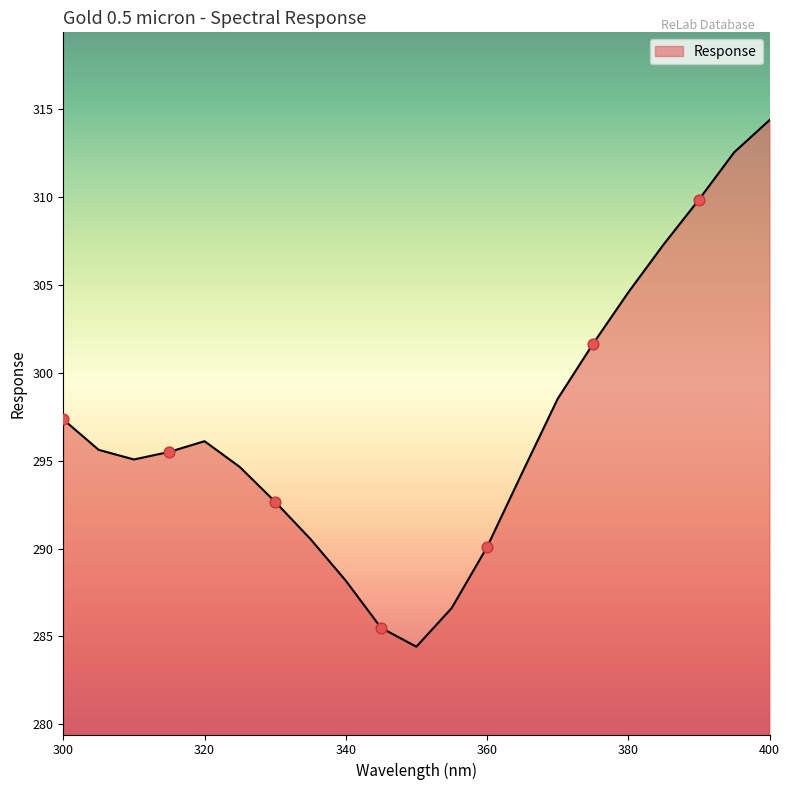

What is the minimum value shown in the chart?

284.4